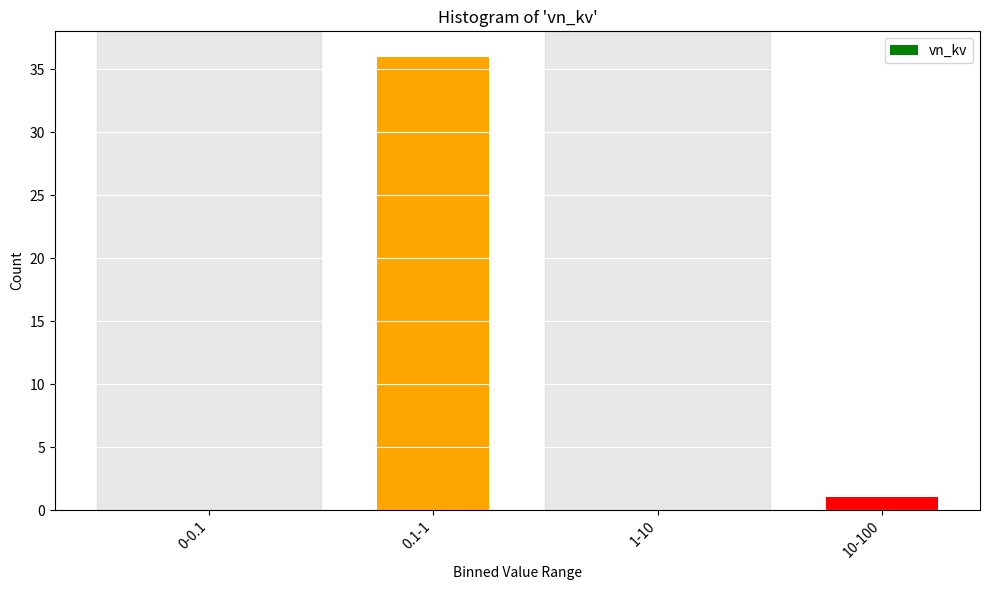

Reading right to left, extract all data points from this chart.

10-100=1	1-10=0	0.1-1=36	0-0.1=0